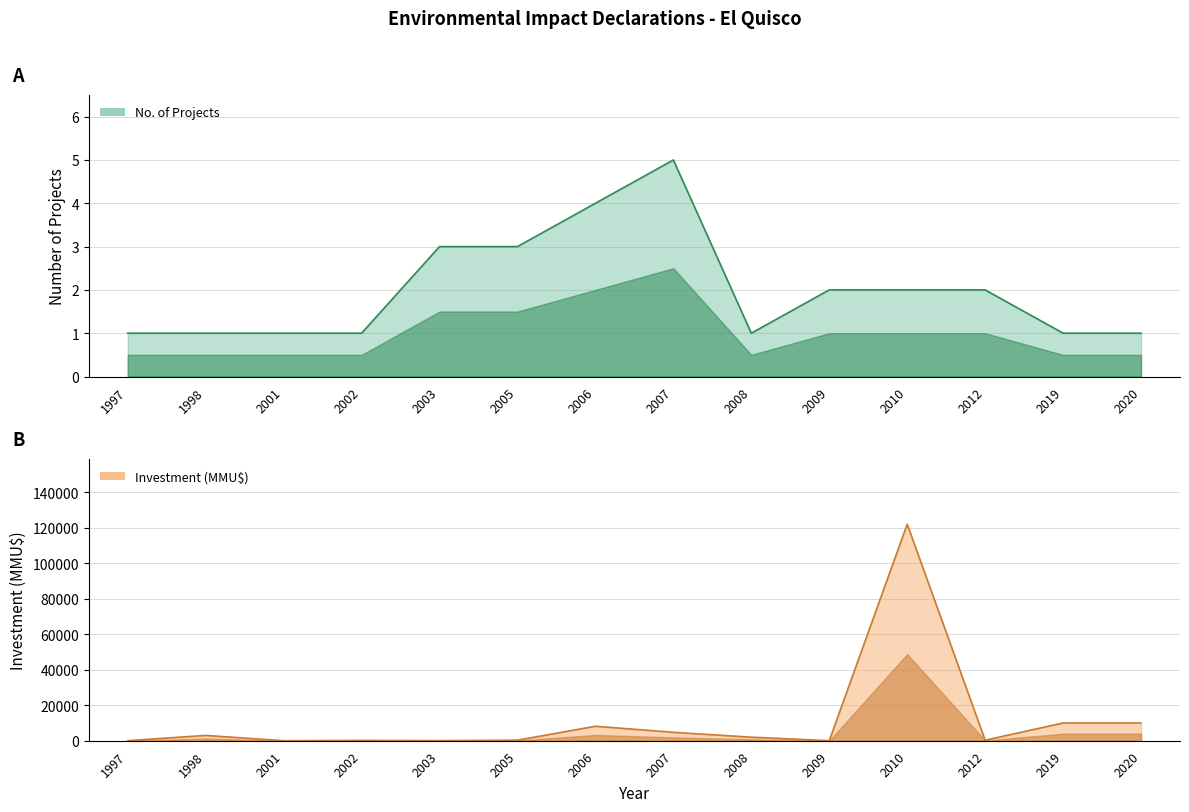

What is the value of the Investment (MMU$) point at the 12th from the left?

300